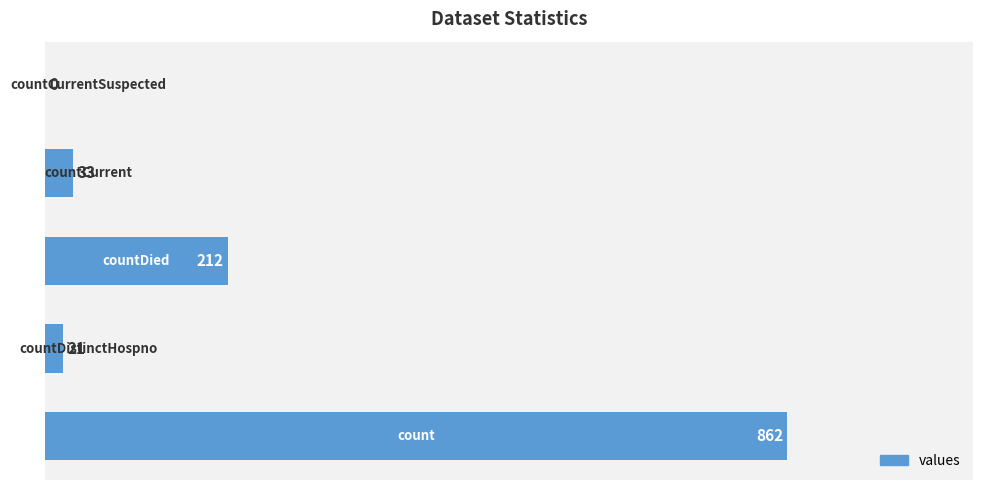

Are the bars horizontal?

Yes